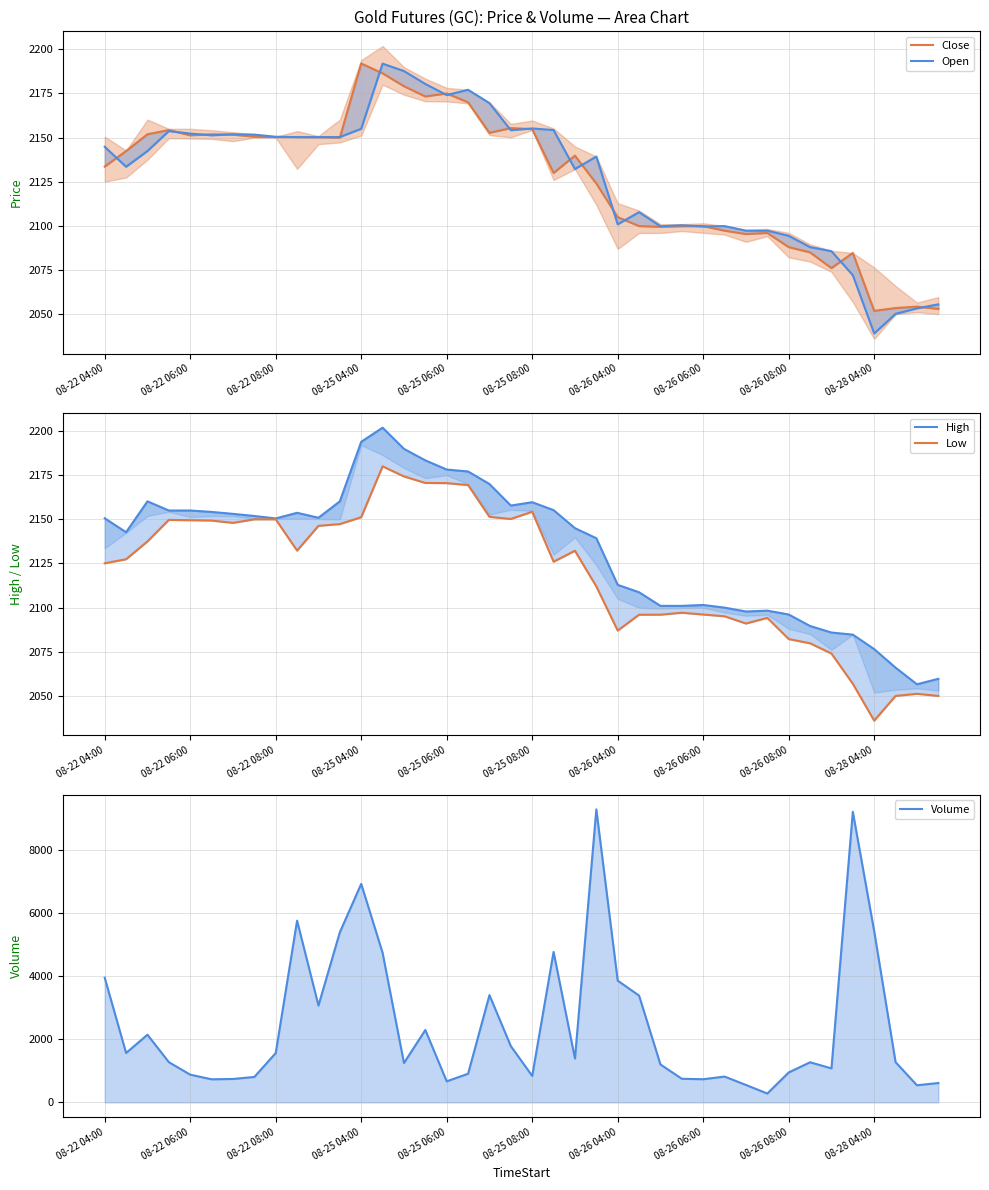

Which series has the largest range (max minus min)?

Volume